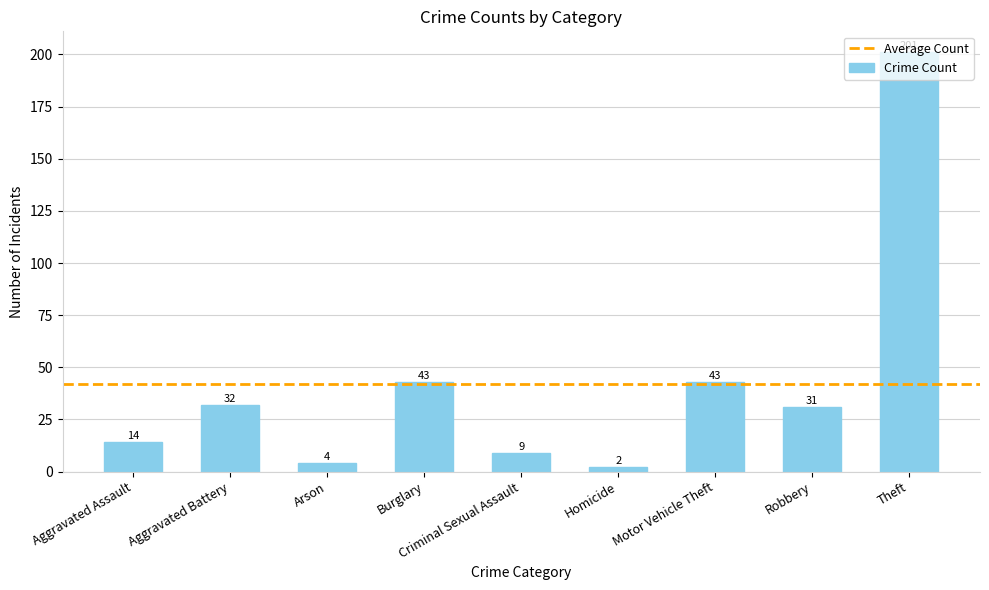

What is the sum of all values?

379